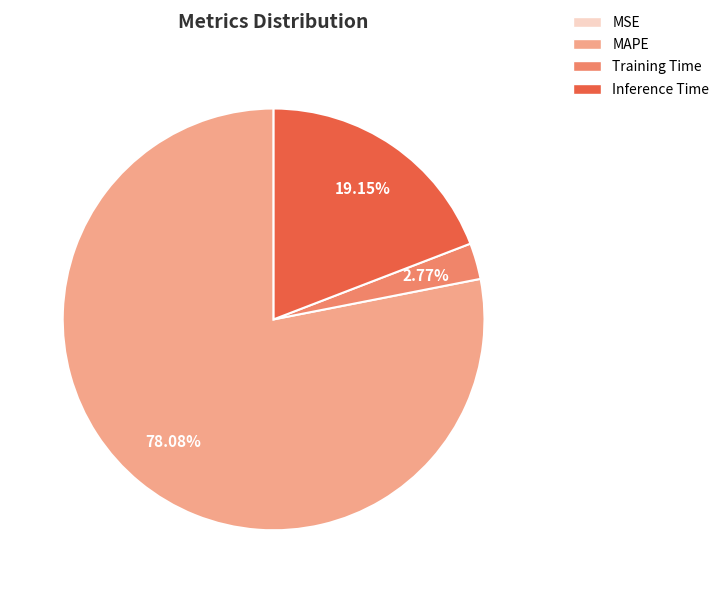

What is the largest slice in the pie chart?

MAPE